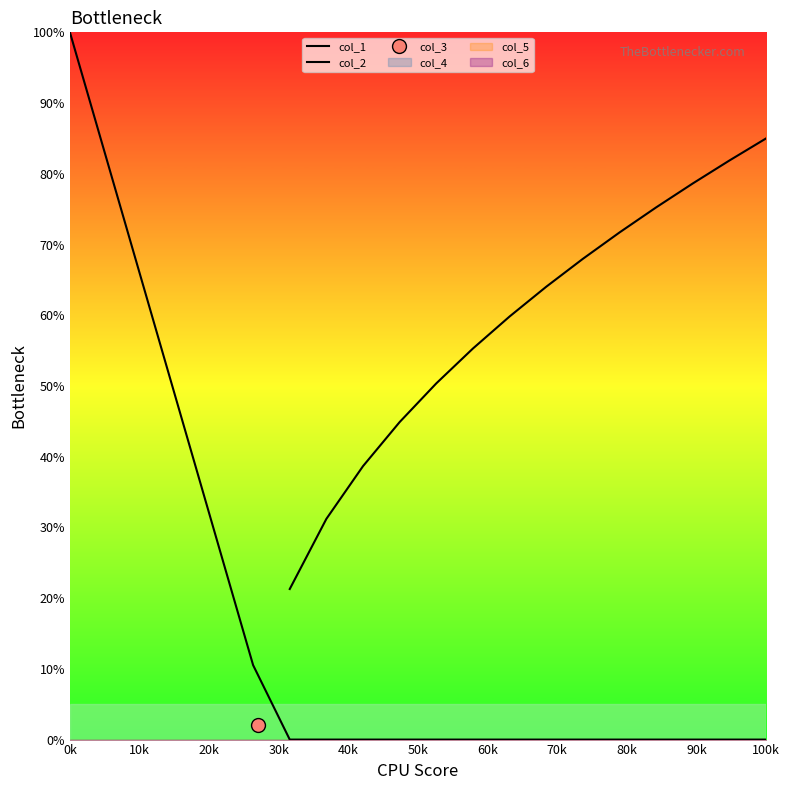

What is the value of the col_2 point at the 20th from the left?

85.0